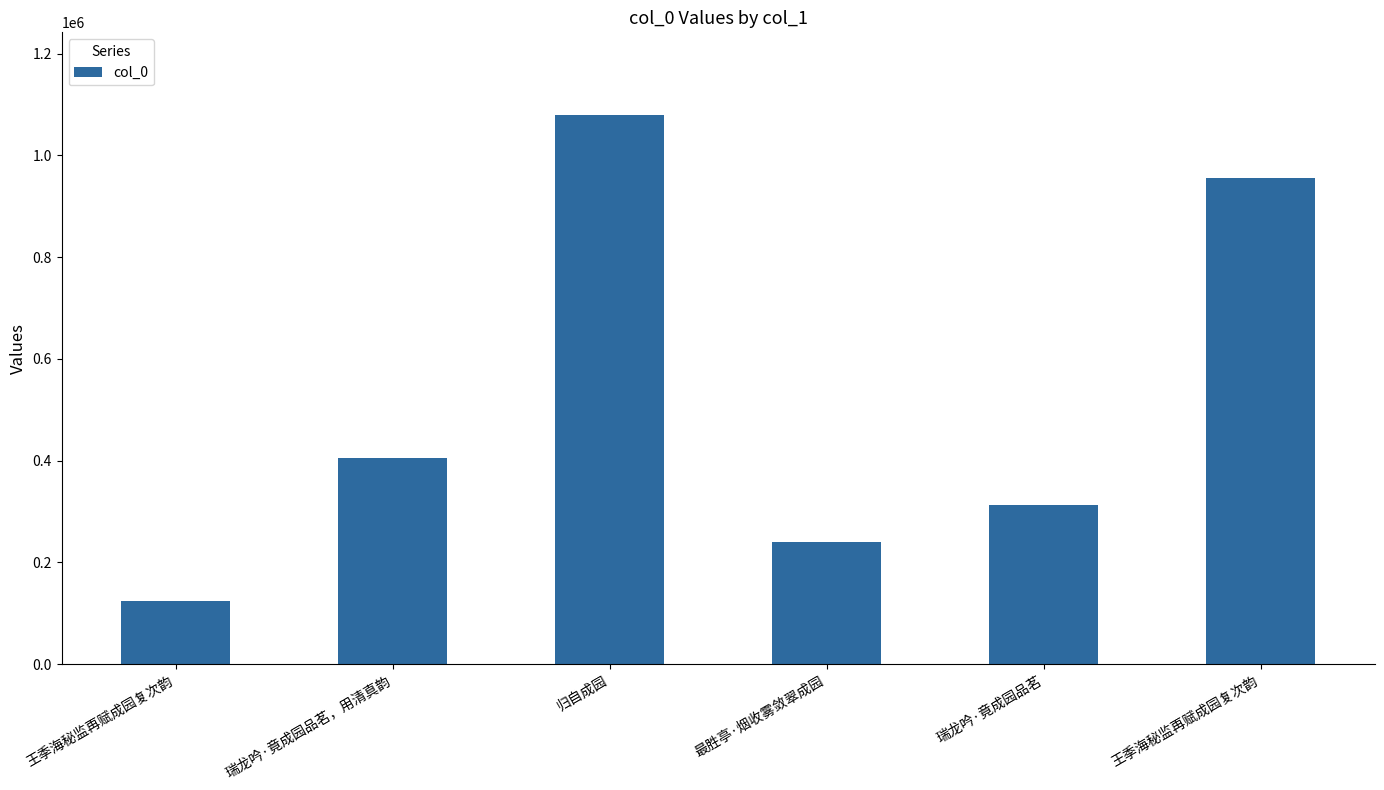

Are the bars grouped side by side (vs. stacked)?

No